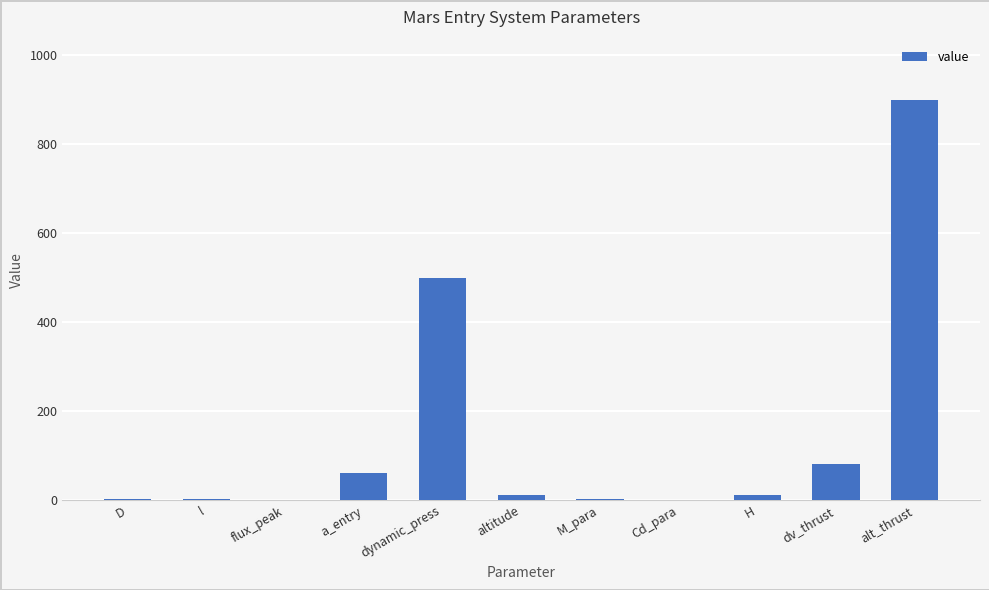

At which category does the chart reach its peak across all series?

alt_thrust